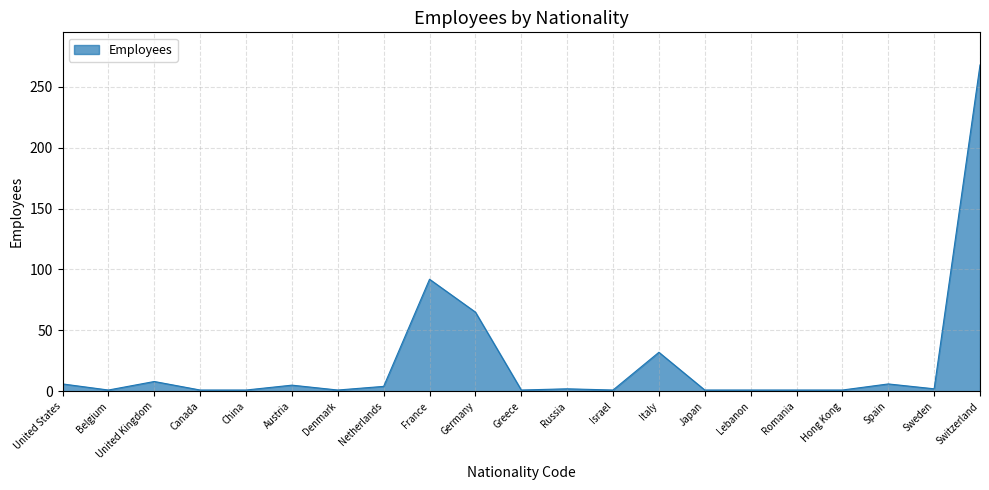

The value at Netherlands is 4. True or false?

True